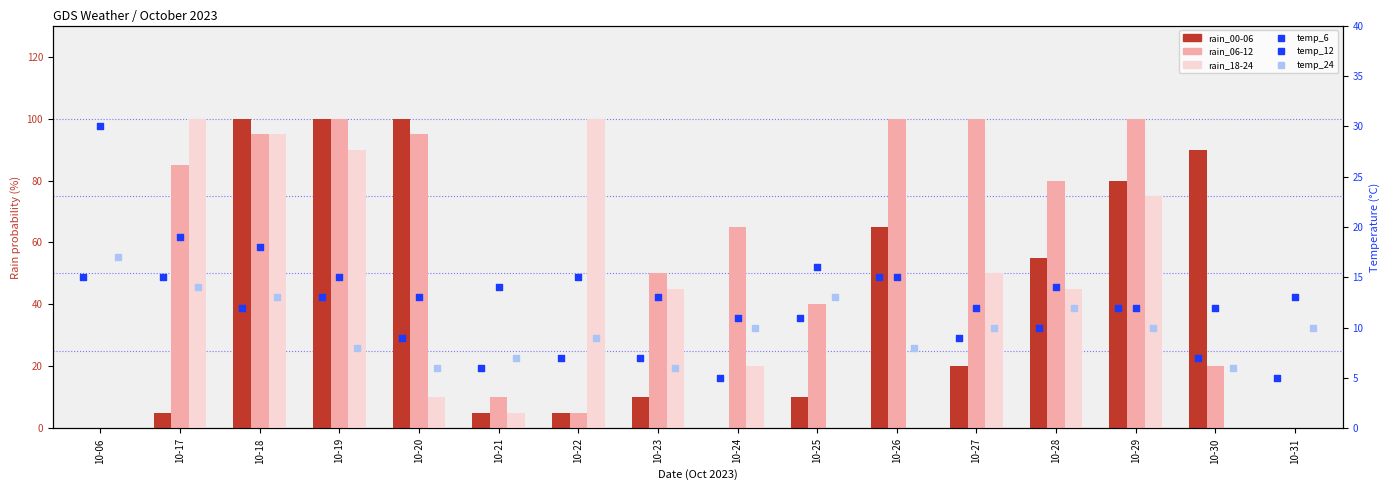

What are all the series names shown in the legend?

rain_00-06, rain_06-12, rain_18-24, temp_6, temp_12, temp_24